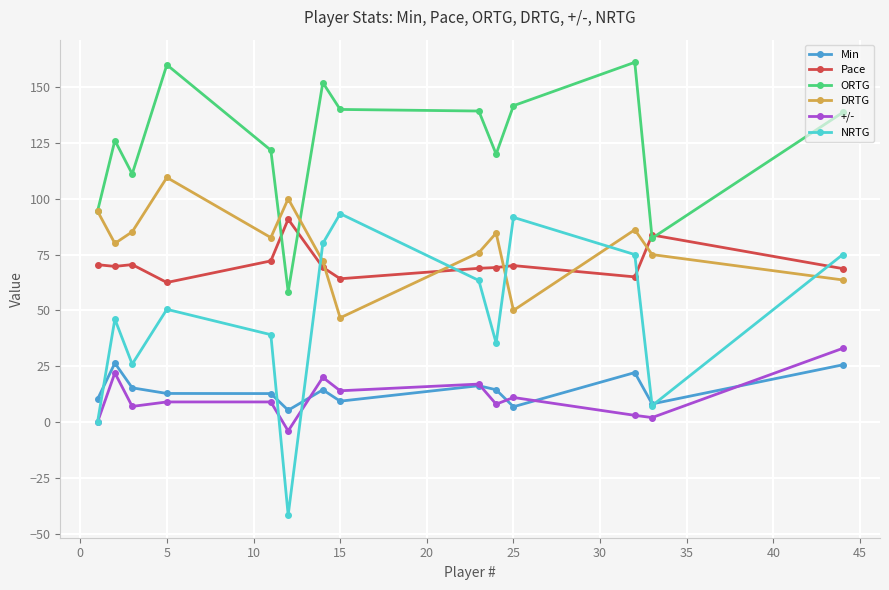

How many data points in NRTG are above 50?

7